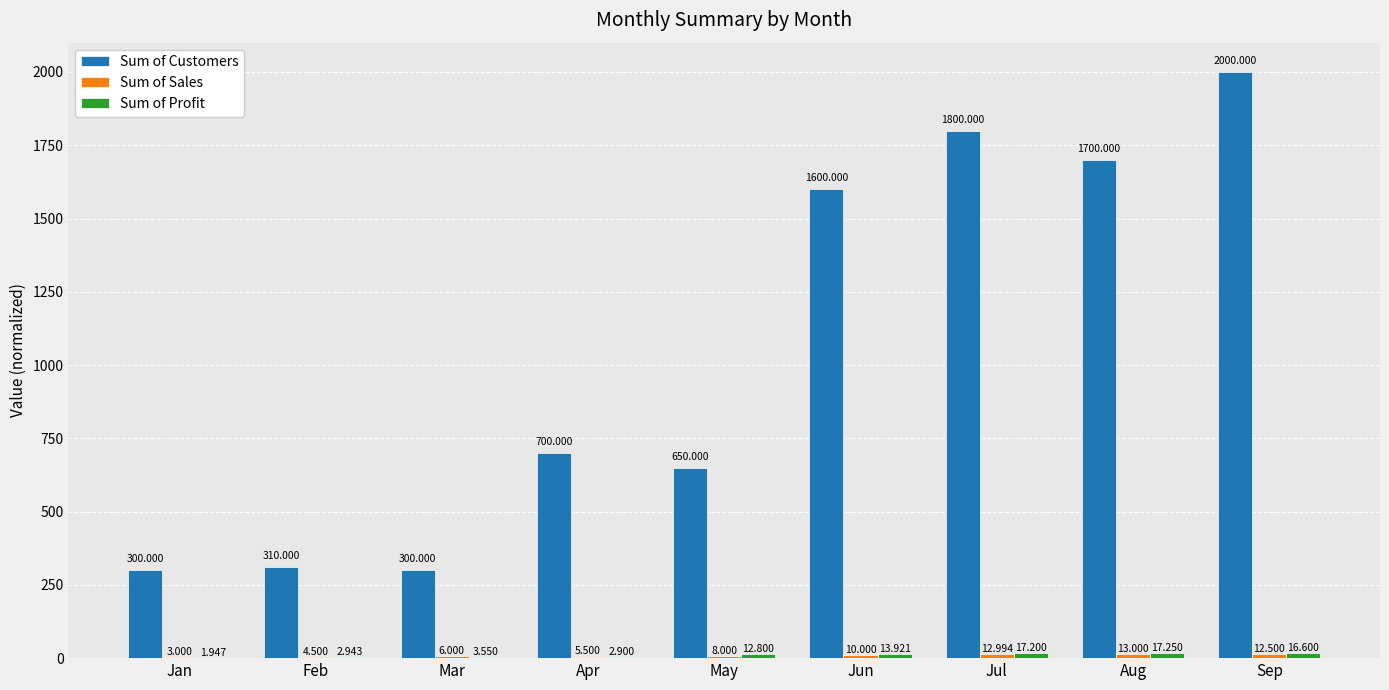

What is the total value across all series at Jul?

1830.2